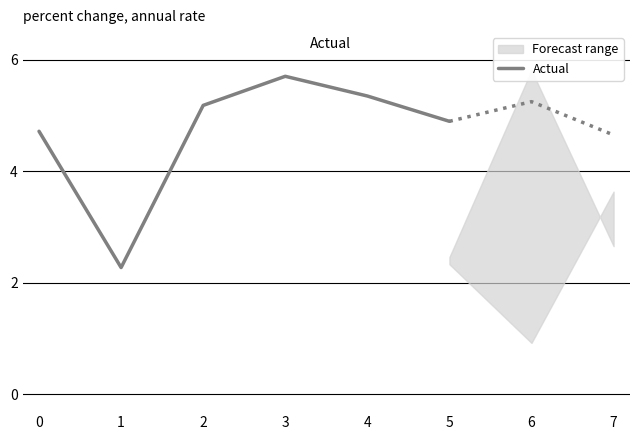

True or false: the data has more than 1 interior local peaks.

False